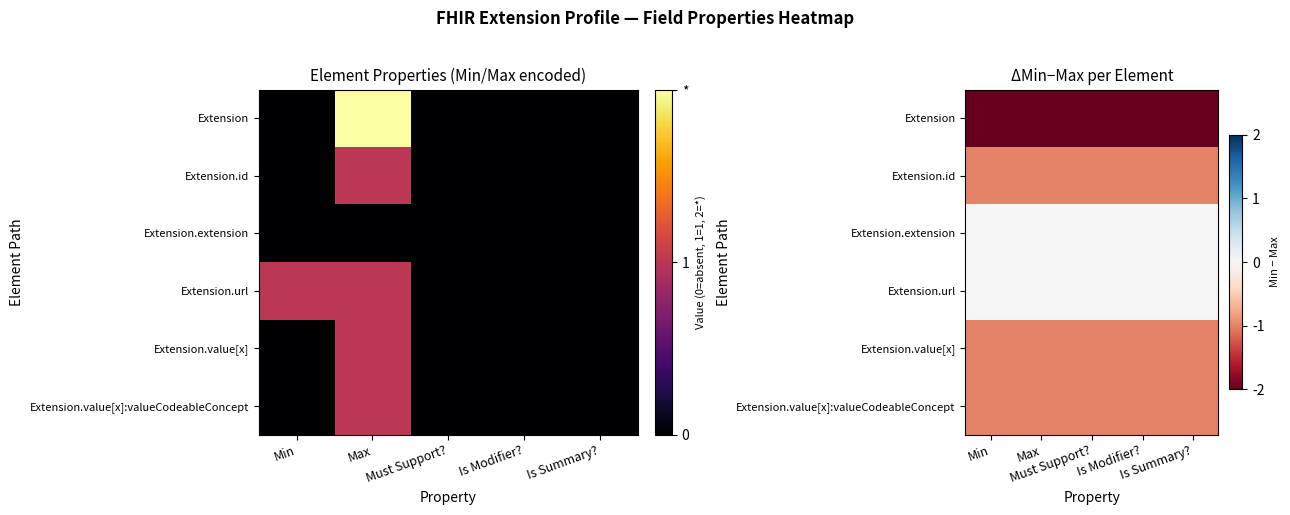

How many distinct data groups are displayed?

6